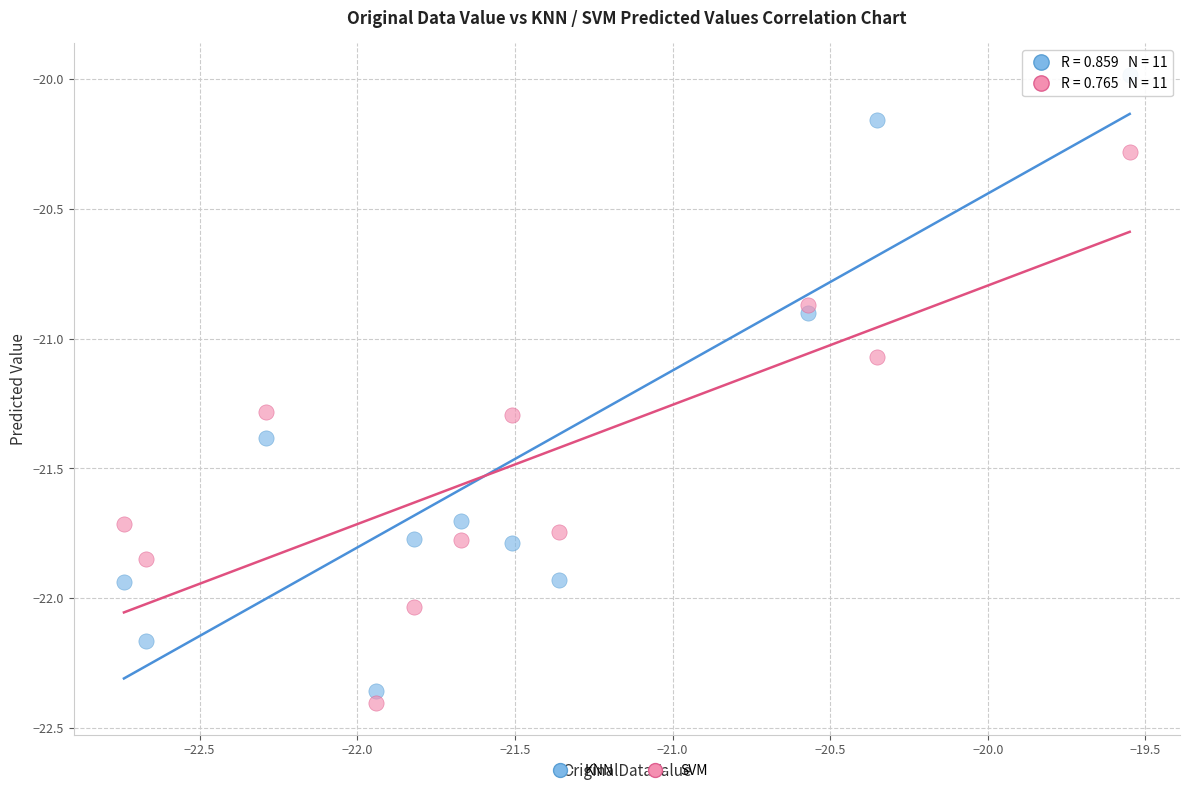

Across all data points, what is the range of X values (max minus min)?

3.2